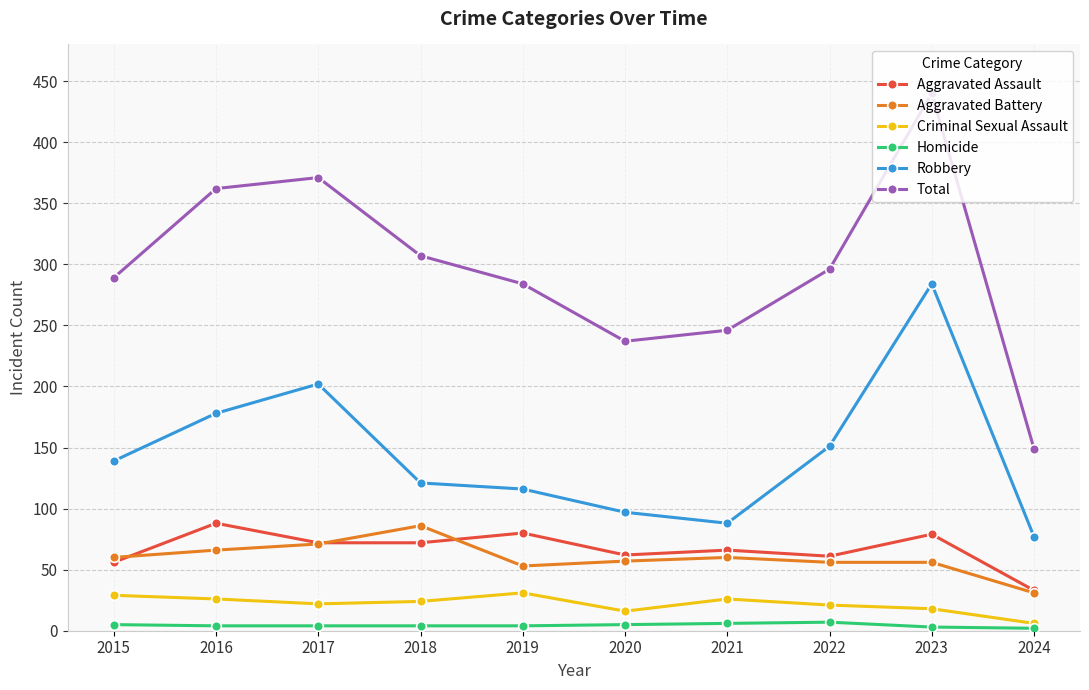

At how many categories does at least one series exceed 169?

9